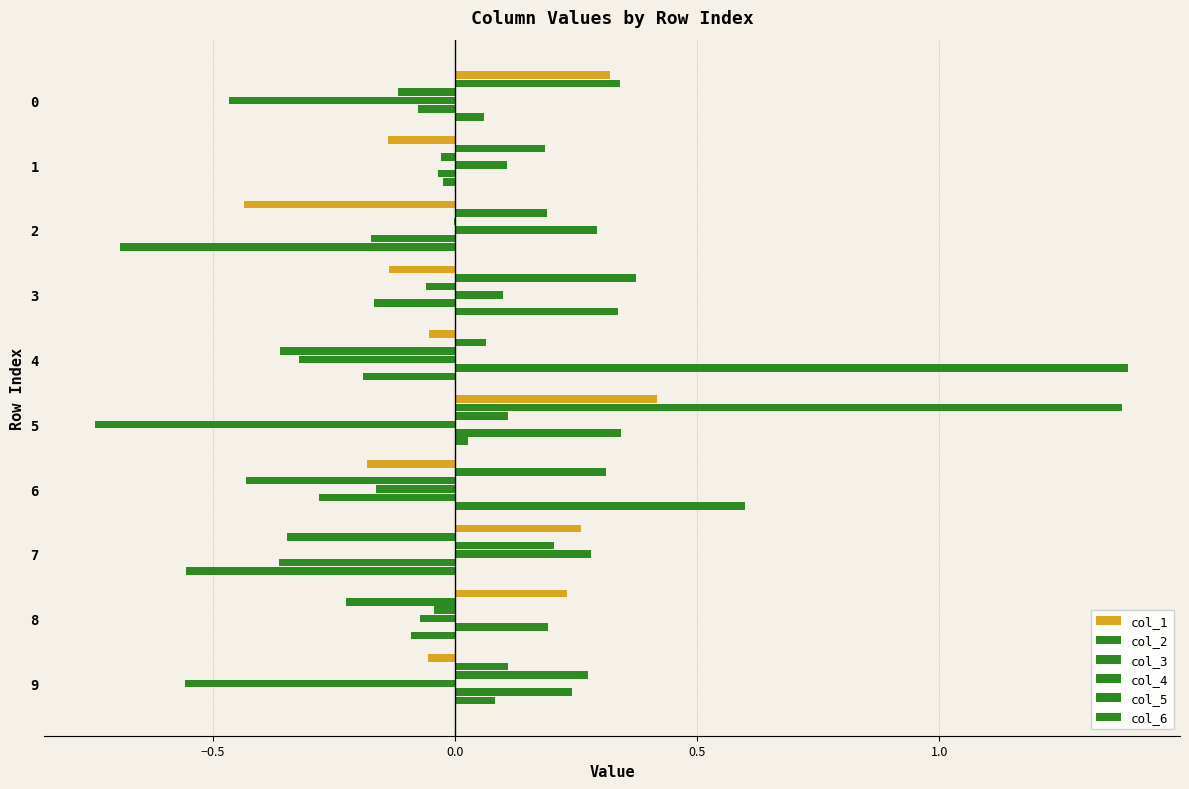

How many positive values does the col_2 series have?

8